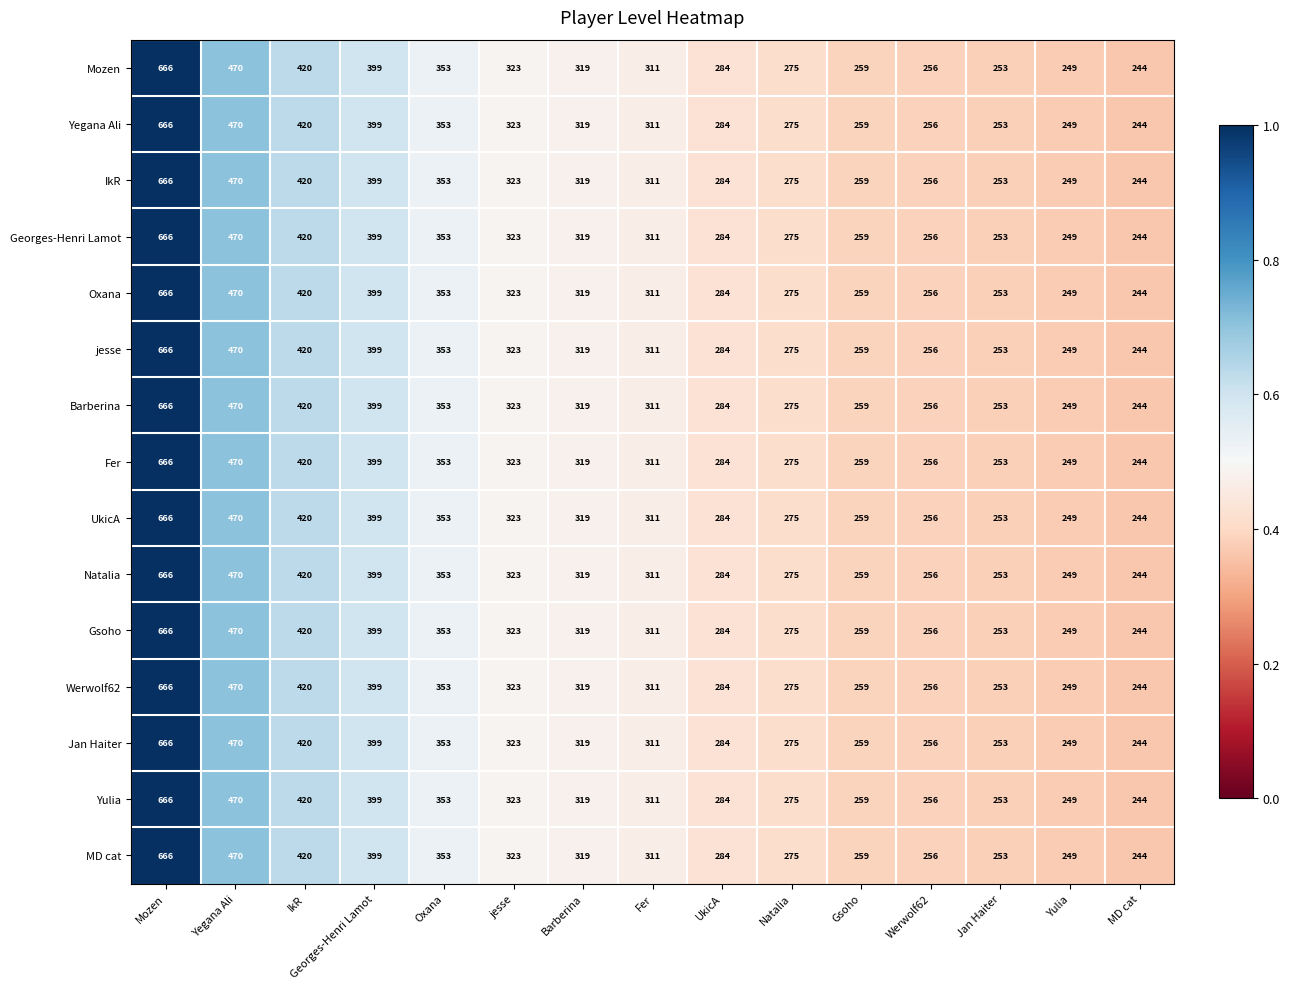

Rank the categories by Gsoho value from lowest to highest.

MD cat, Yulia, Jan Haiter, Werwolf62, Gsoho, Natalia, UkicA, Fer, Barberina, jesse, Oxana, Georges-Henri Lamot, IkR, Yegana Ali, Mozen